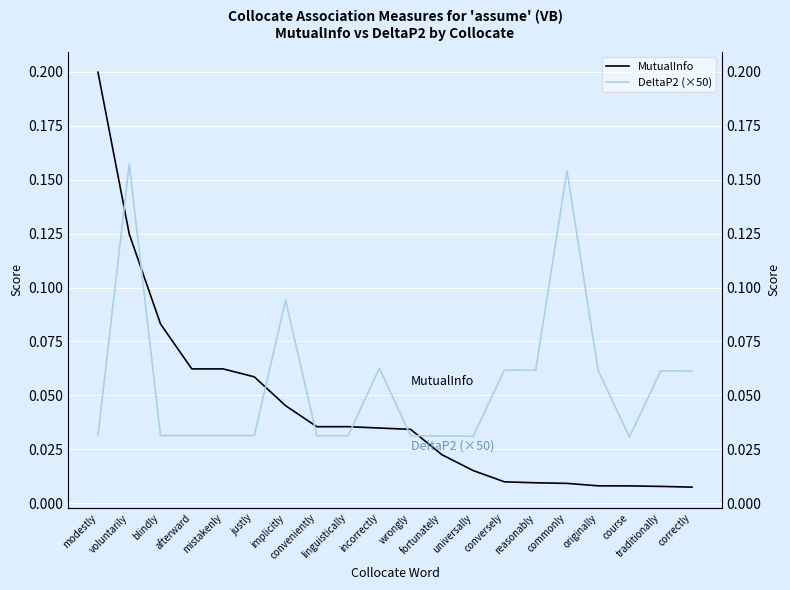

Is the value of DeltaP2 (×50) at traditionally greater than the value of MutualInfo at blindly?

No